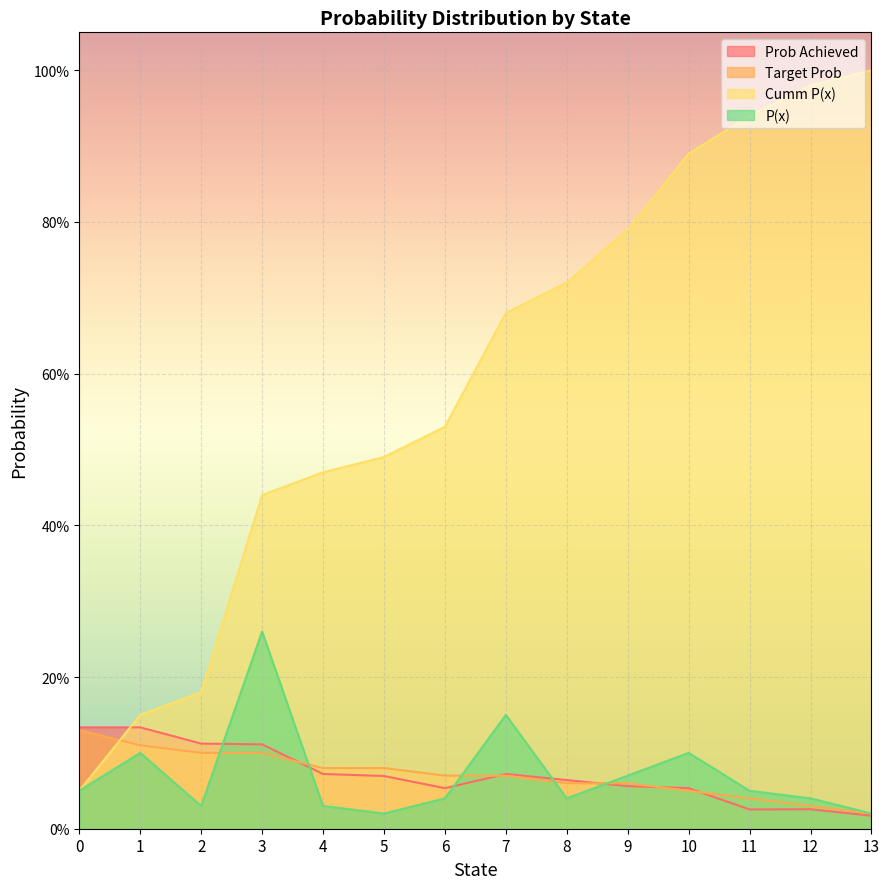

Which series changed the most between 0 and 13?

Cumm P(x)